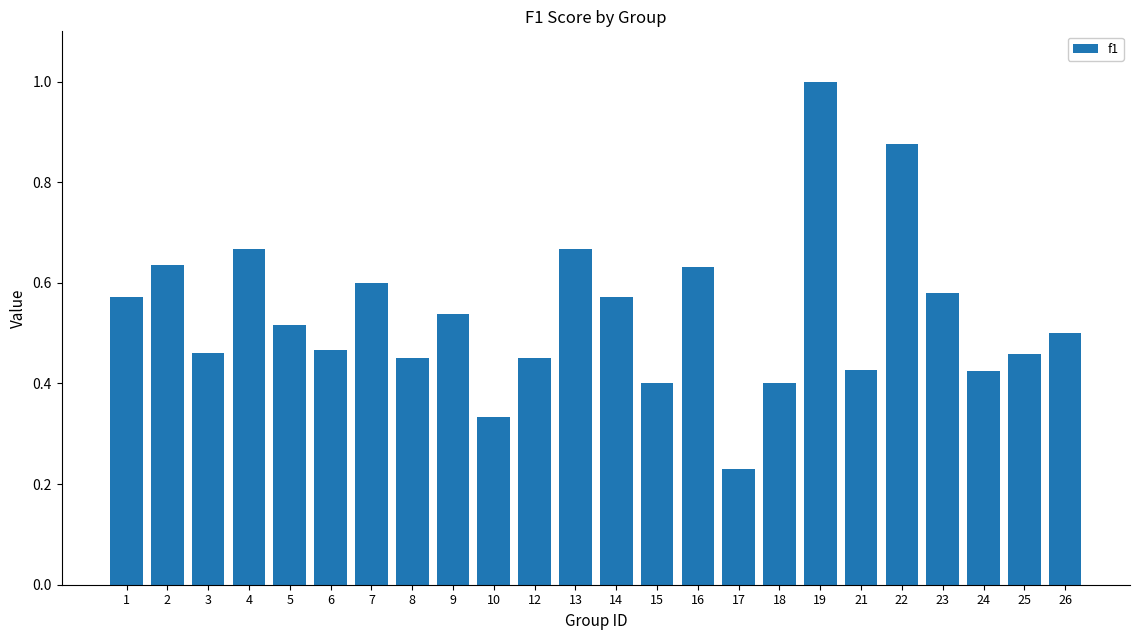

Is it true that the value at 18 is 0.4?

True